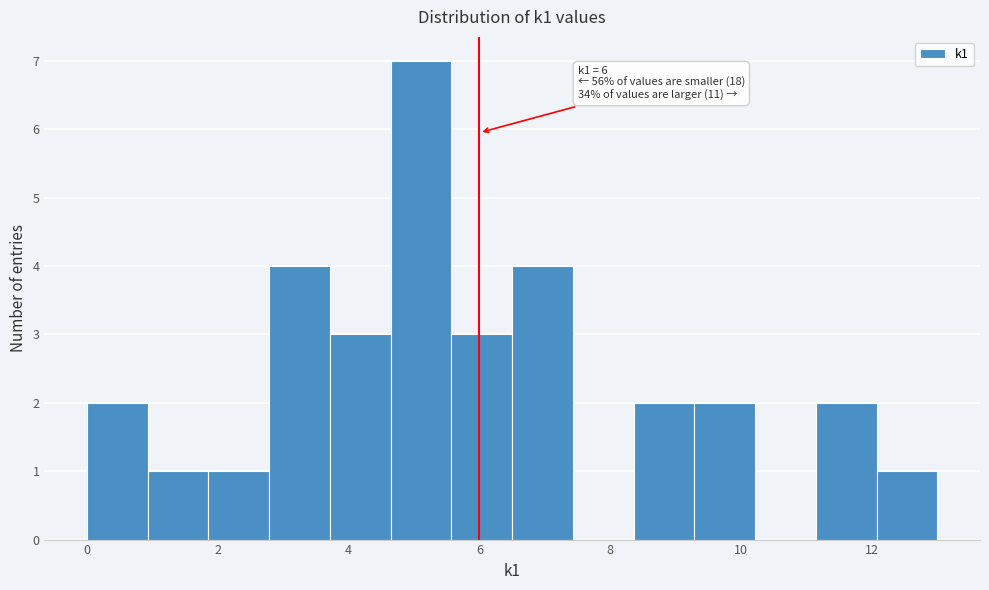

Which range on the x-axis has the tallest bar?

4.6 to 5.6